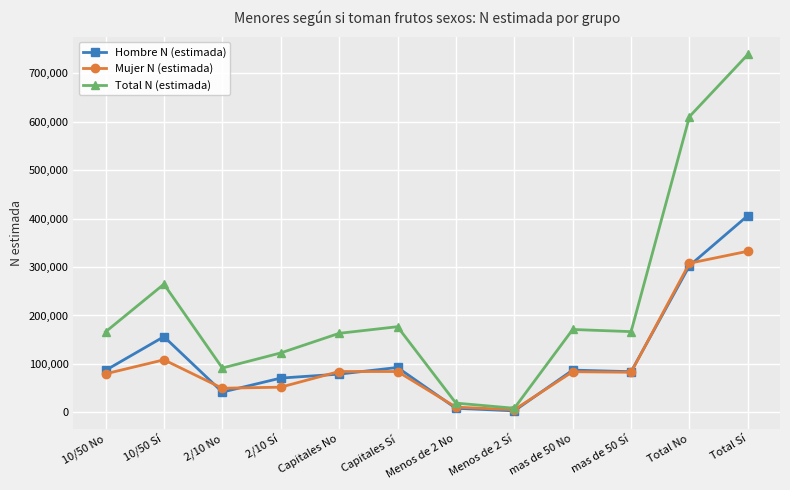

What is the label of the 3rd point from the left?

2/10 No